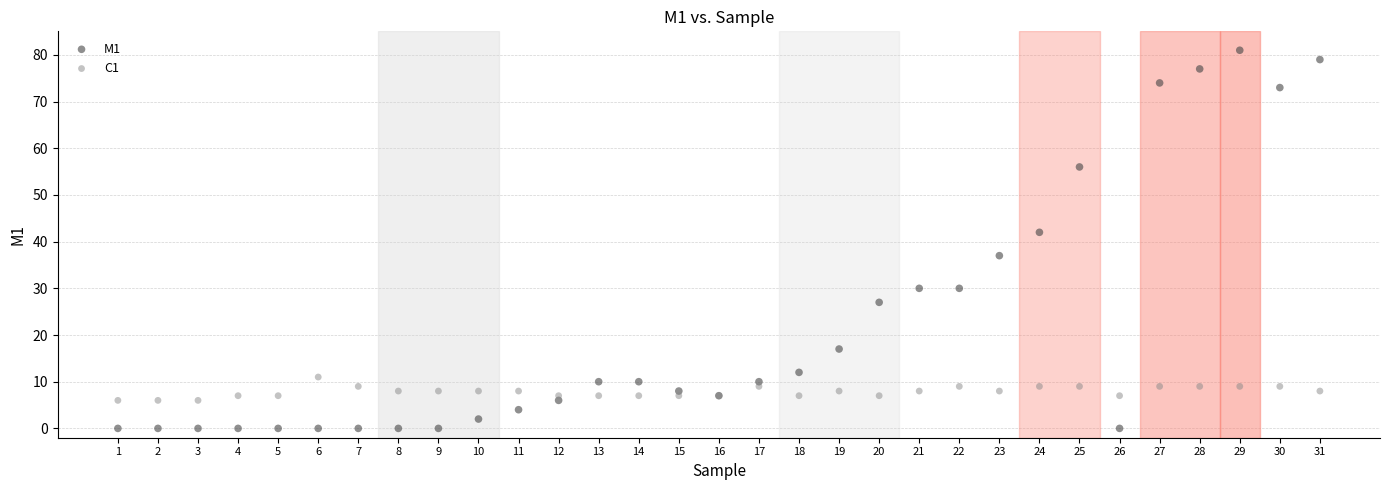

Which series reaches the maximum Y coordinate?

M1